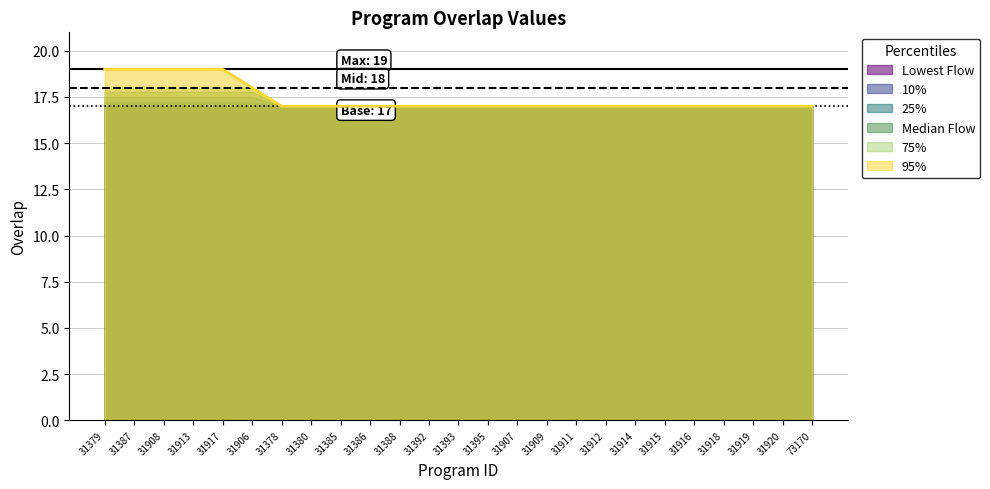

Rank the categories by value from lowest to highest.

31378, 31380, 31385, 31386, 31388, 31392, 31393, 31395, 31907, 31909, 31911, 31912, 31914, 31915, 31916, 31918, 31919, 31920, 73170, 31906, 31379, 31387, 31908, 31913, 31917